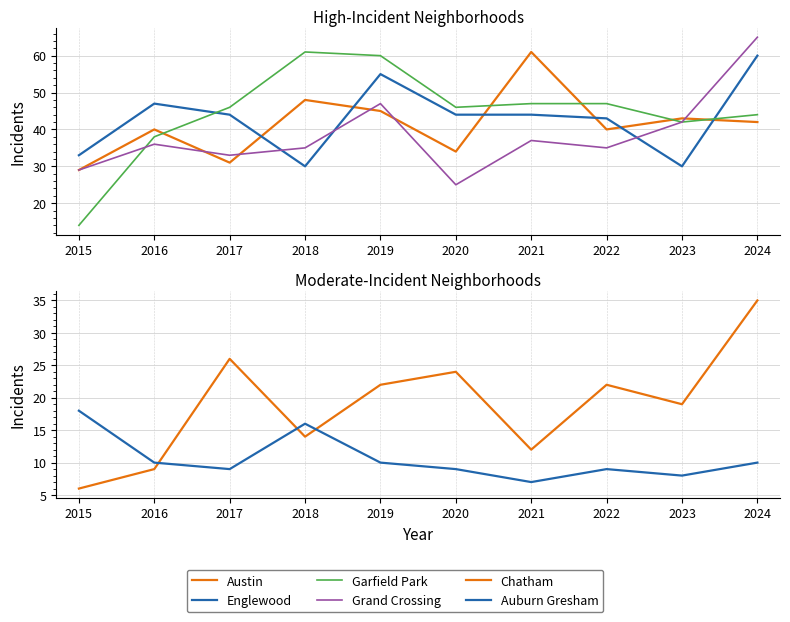

Reading right to left, list all the values displayed in this chart.

Austin: 2024=42	2023=43	2022=40	2021=61	2020=34	2019=45	2018=48	2017=31	2016=40	2015=29
Englewood: 2024=60	2023=30	2022=43	2021=44	2020=44	2019=55	2018=30	2017=44	2016=47	2015=33
Garfield Park: 2024=44	2023=42	2022=47	2021=47	2020=46	2019=60	2018=61	2017=46	2016=38	2015=14
Grand Crossing: 2024=65	2023=42	2022=35	2021=37	2020=25	2019=47	2018=35	2017=33	2016=36	2015=29
Chatham: 2024=35	2023=19	2022=22	2021=12	2020=24	2019=22	2018=14	2017=26	2016=9	2015=6
Auburn Gresham: 2024=10	2023=8	2022=9	2021=7	2020=9	2019=10	2018=16	2017=9	2016=10	2015=18